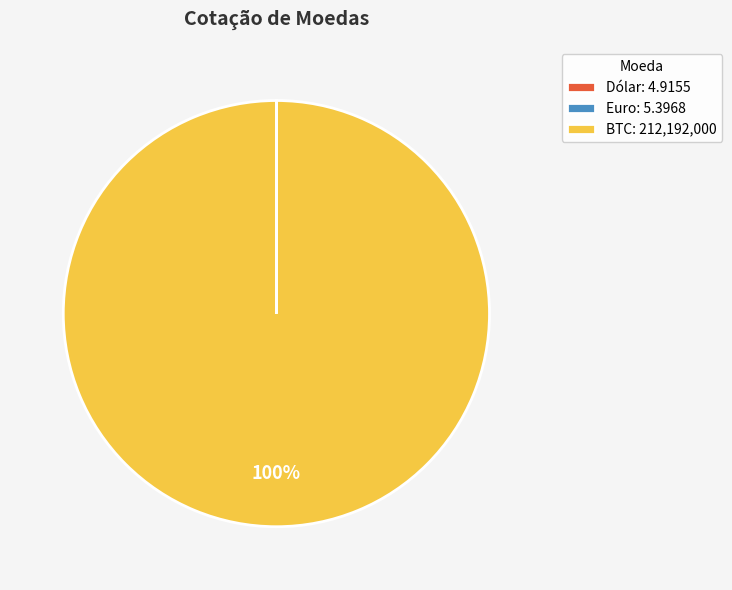

To the nearest percent, what percentage of the pie is BTC: 212,192,000?

100%